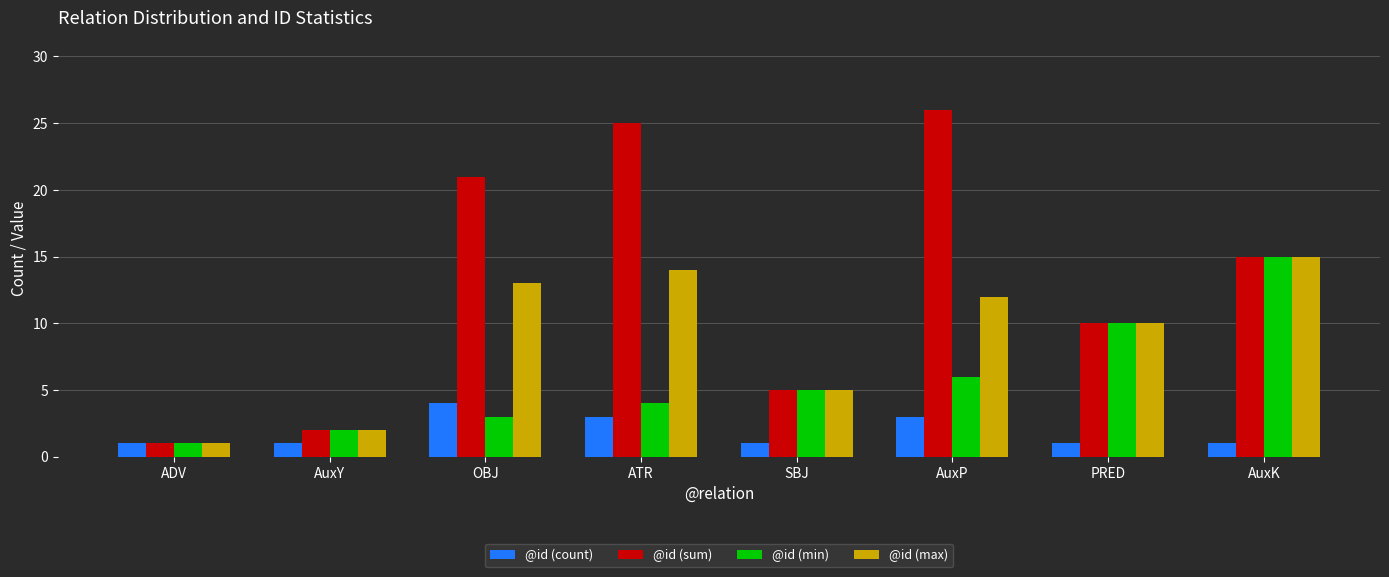

Count the number of categories in the chart.

8